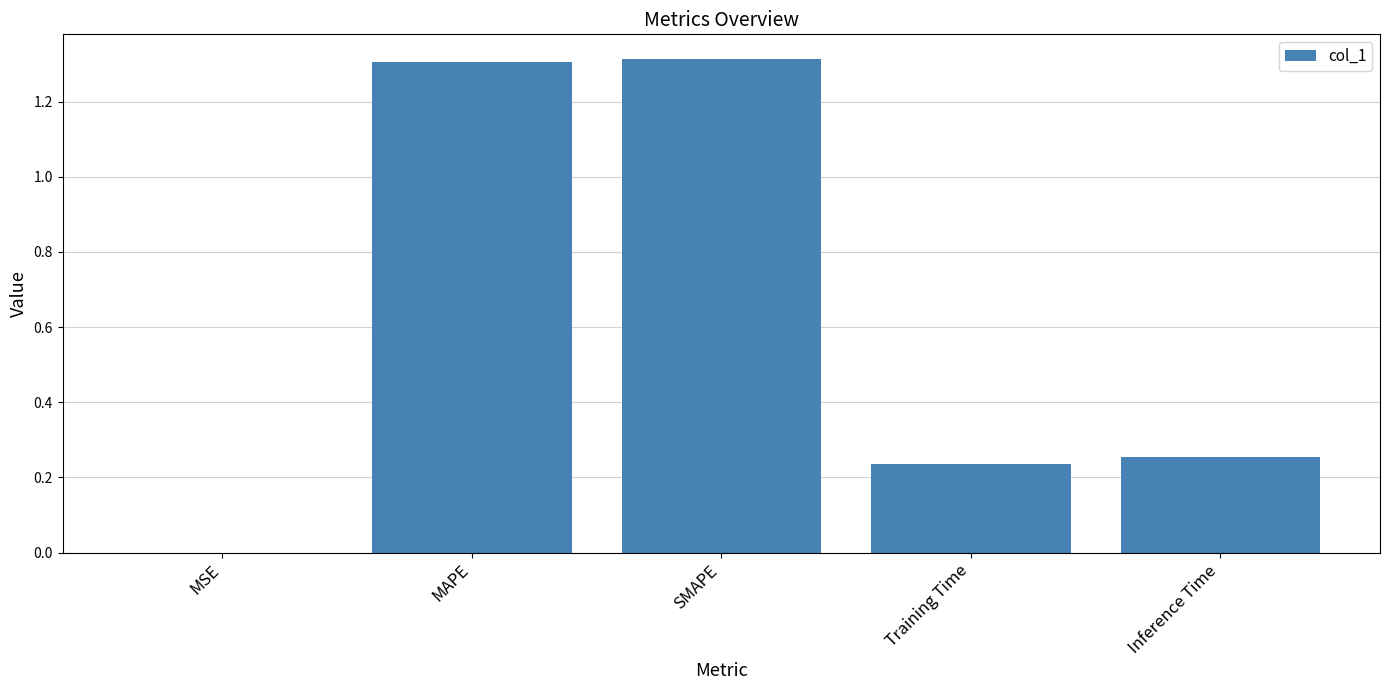

What is the change in value from MAPE to Inference Time?

-1.1